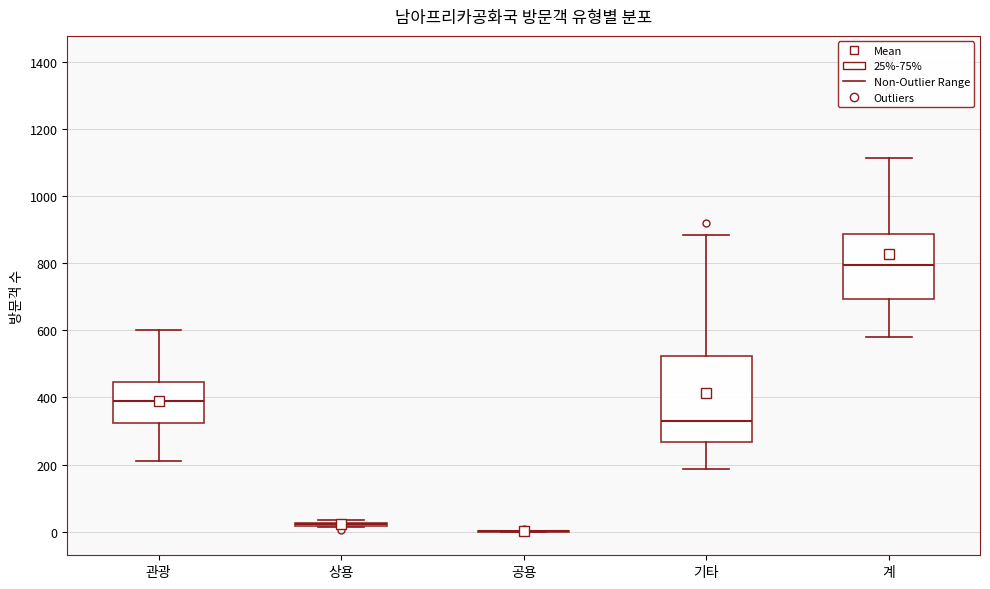

Reading left to right, transcribe this box plot: for each box, give where its median line is, the range the box spans, and where its two whiskers end, as read against the y-axis. The values are not printed on the chart, so give them approximately, as read against the axis.

관광: median 400, box 320 to 440, whiskers 220 to 600
상용: box collapsed to a line at 20, whiskers 20 to 40
공용: box collapsed to a line at 0, whiskers 0 to 0
기타: median 340, box 260 to 520, whiskers 180 to 880
계: median 800, box 700 to 880, whiskers 580 to 1120